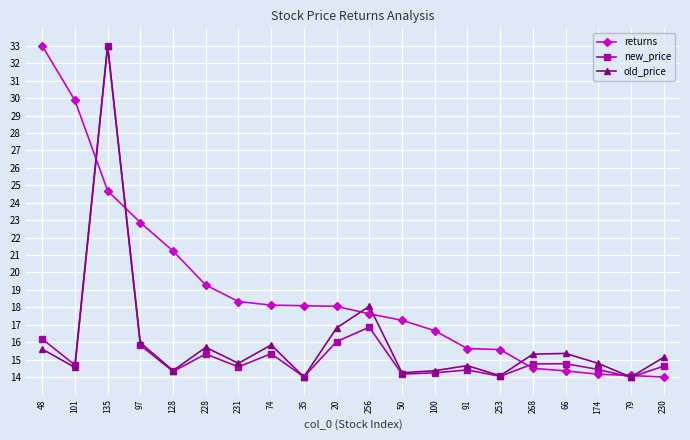

What is the average value of the new_price series?

15.8